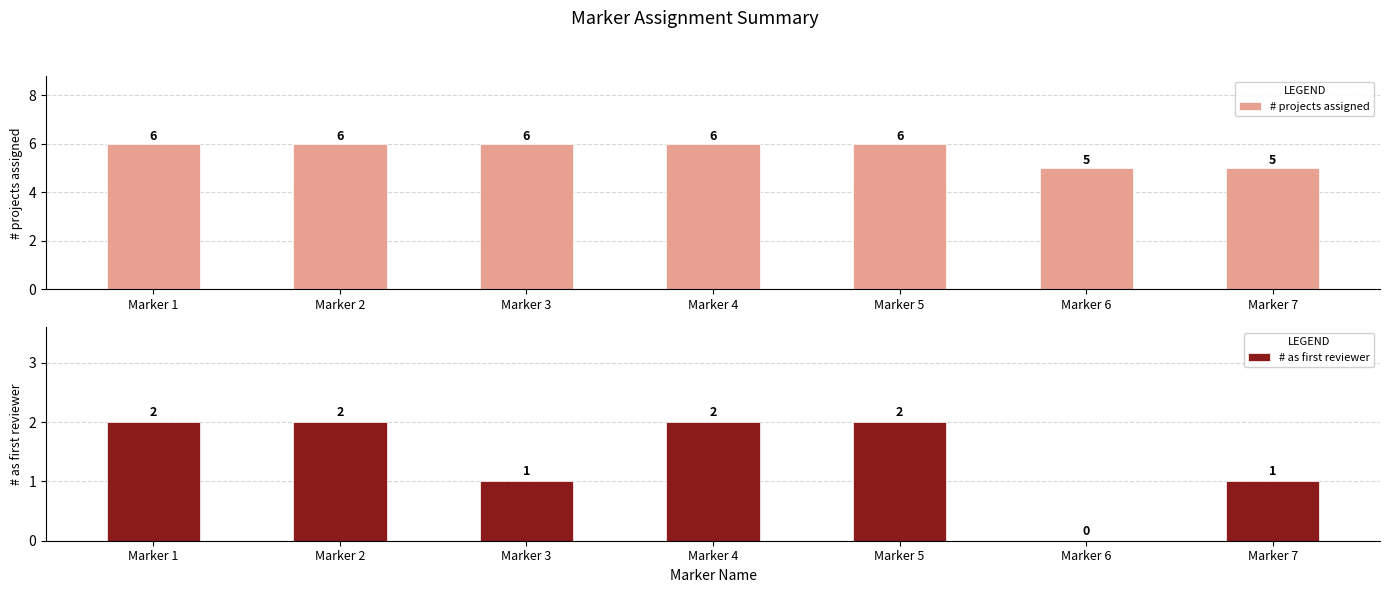

Does the chart contain any negative values?

No